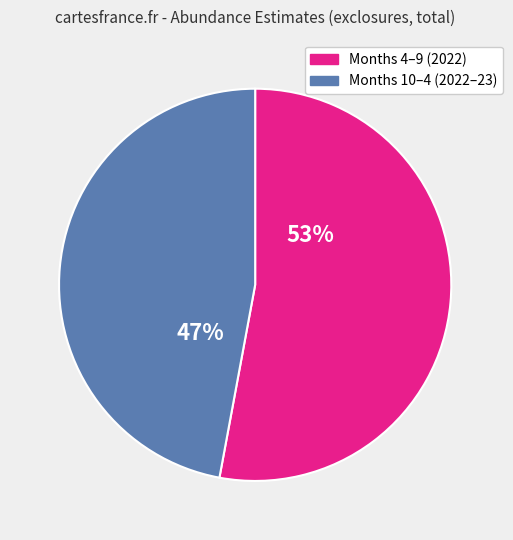

To the nearest percent, what is the difference between the largest and smallest slice percentages?

6%